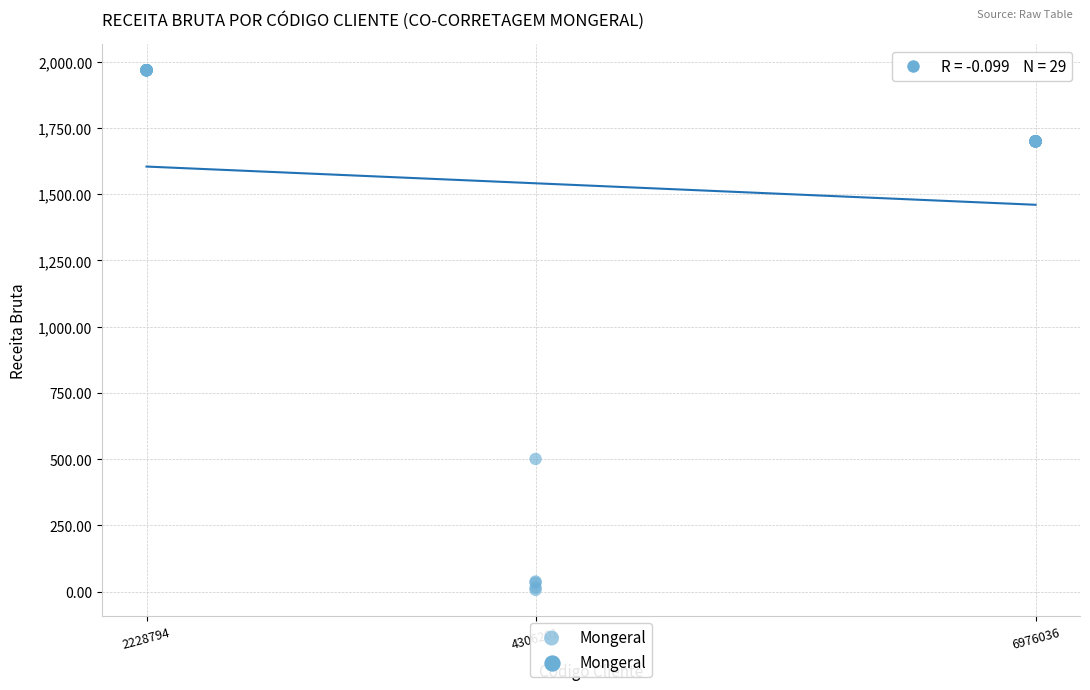

What Y value in the scatter plot is closest to 987?

500.5